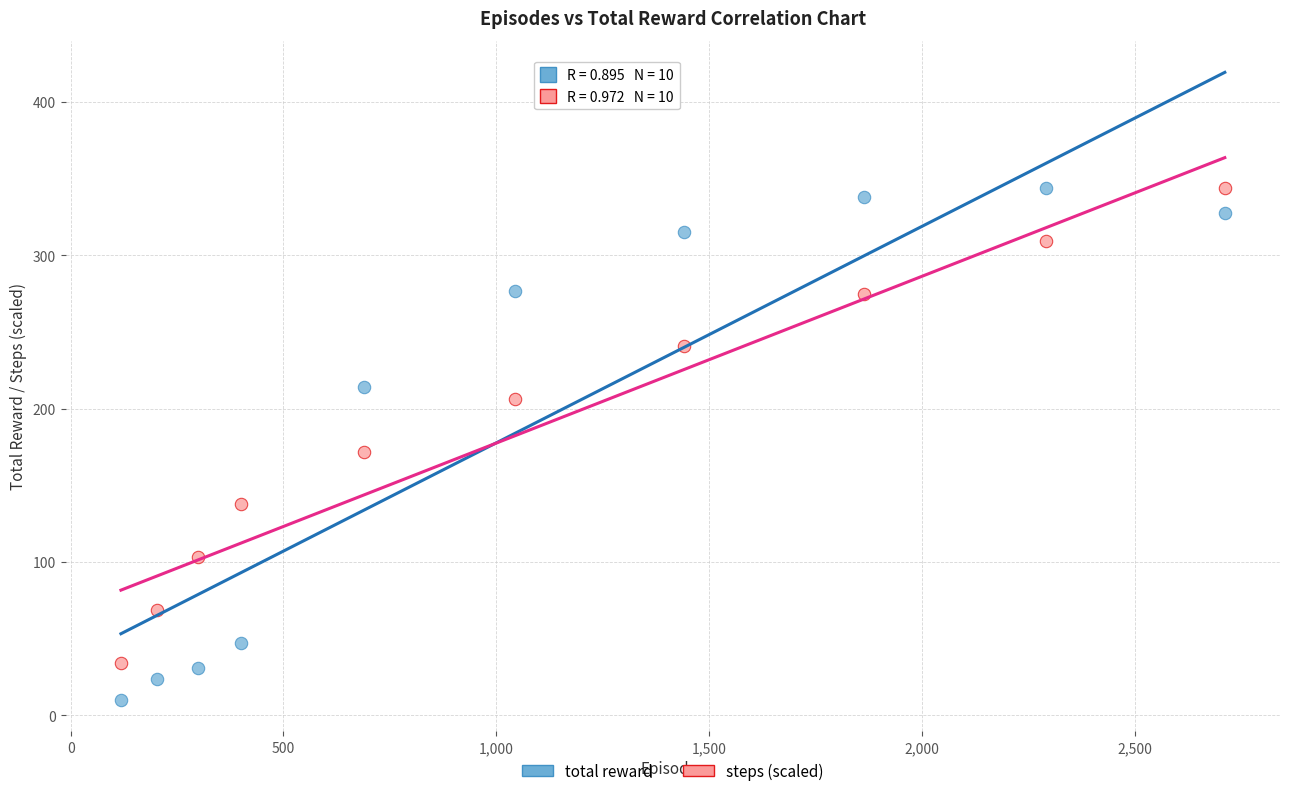

Which series has the largest Y range (max minus min)?

total reward